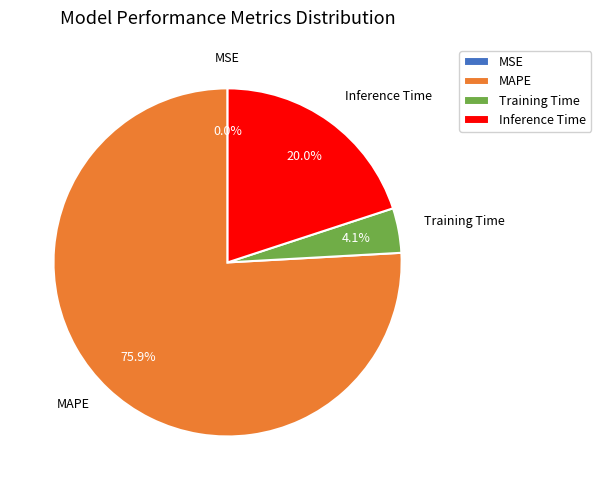

What is the largest slice in the pie chart?

MAPE